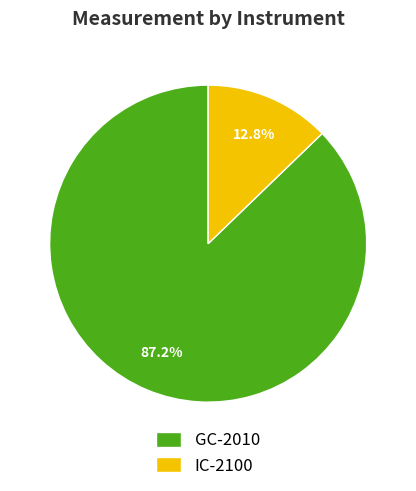

Which category accounts for the majority?

GC-2010